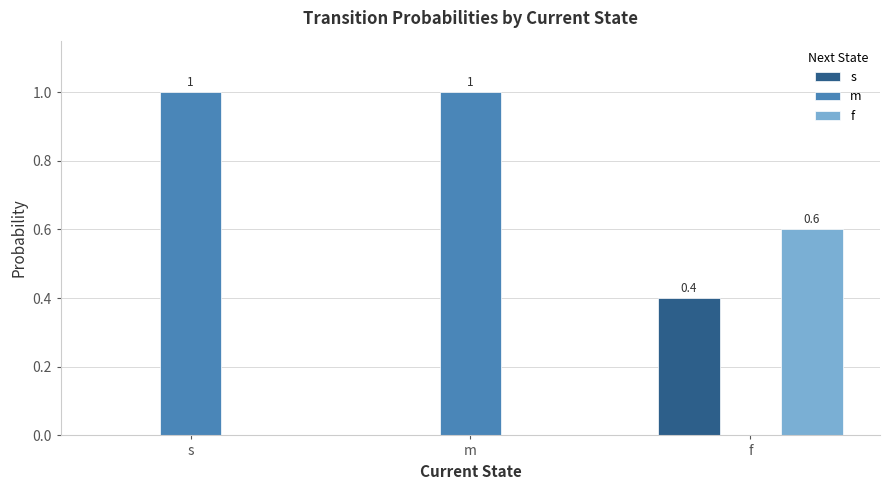

Is the value of m at f greater than the value of s at f?

No